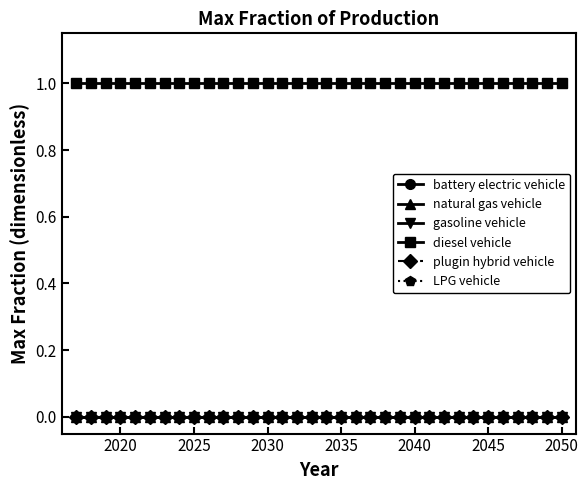

True or false: plugin hybrid vehicle has more than 1 interior local peaks.

False